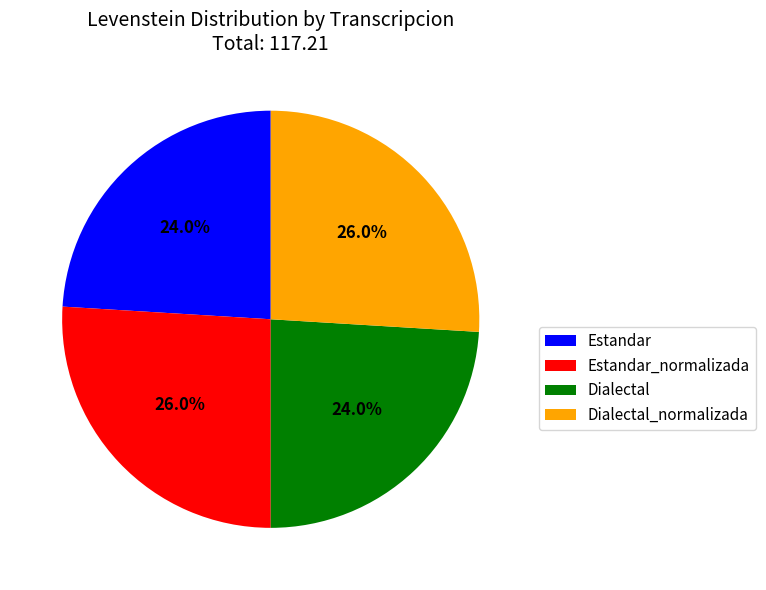

Between Dialectal and Dialectal_normalizada, which is larger?

Dialectal_normalizada